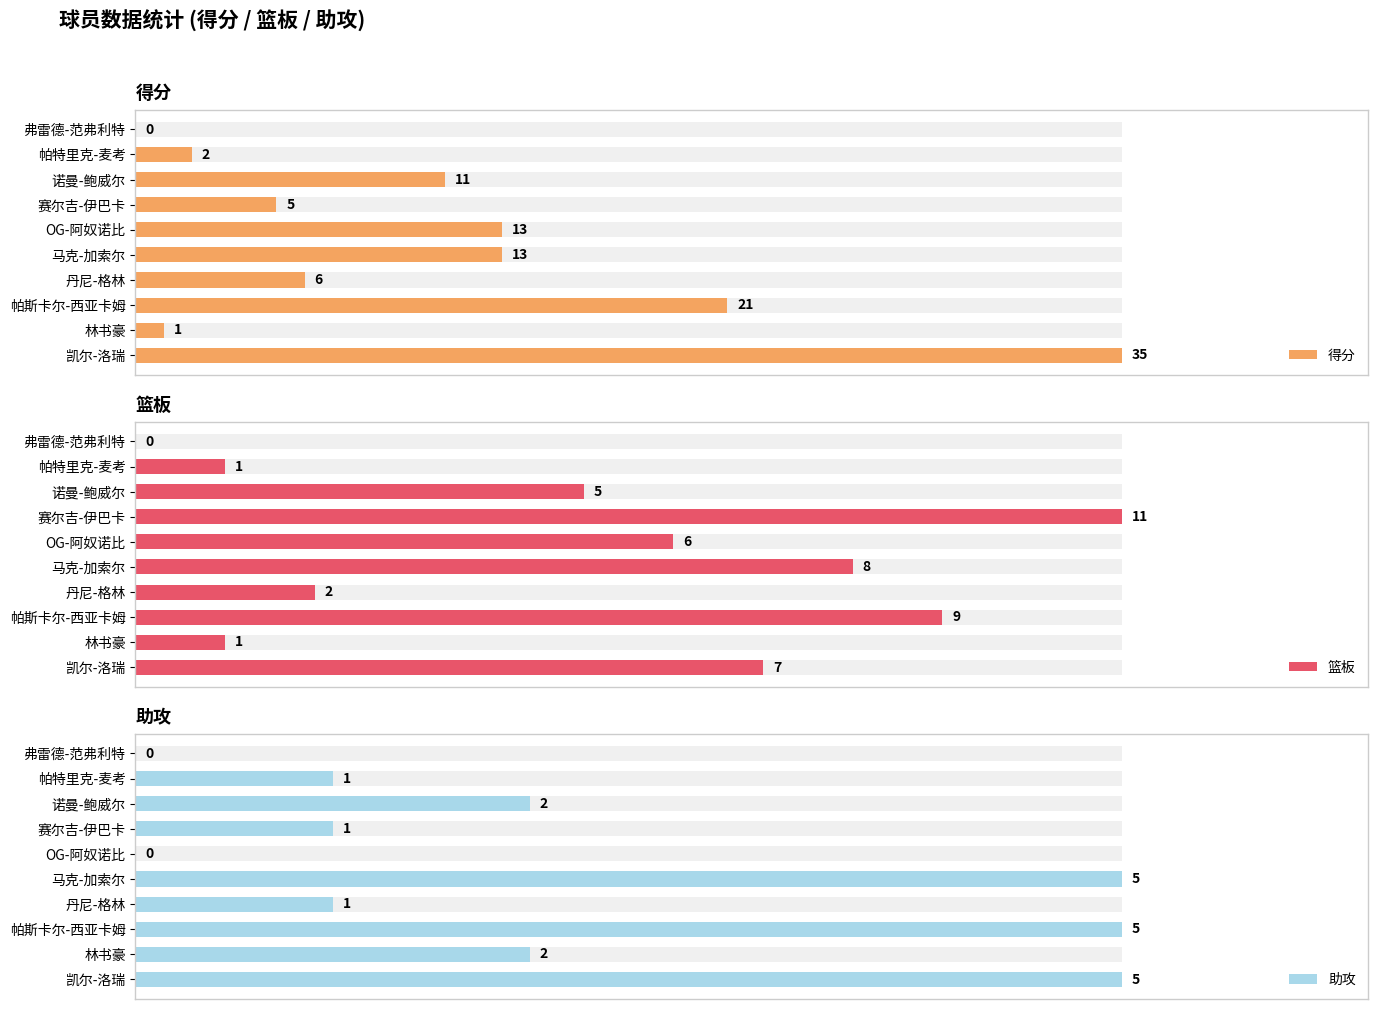

What is the spread (max minus min) of values at 赛尔吉-伊巴卡?

10